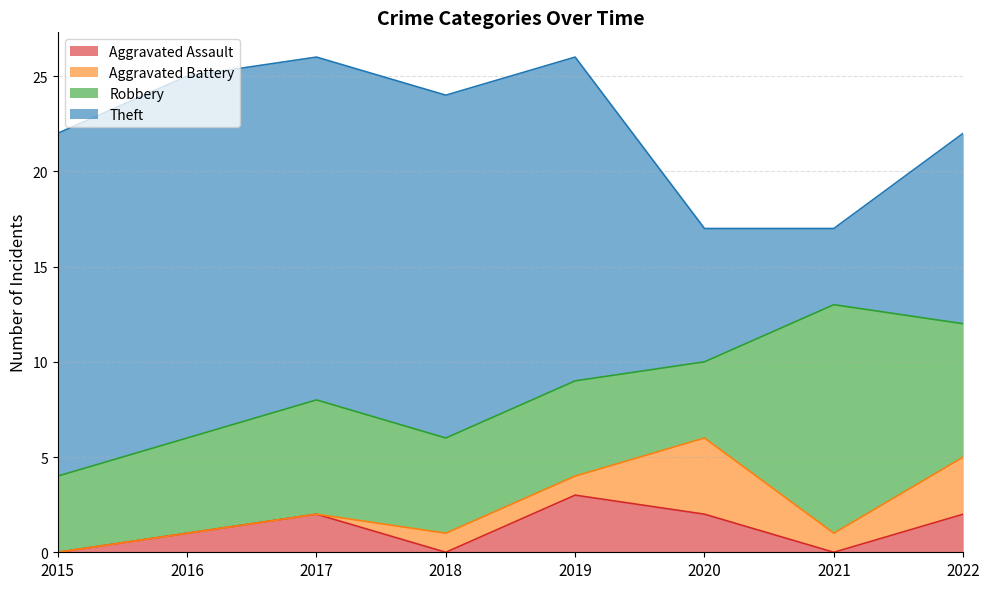

Rank the categories by Robbery value from highest to lowest.

2021, 2022, 2017, 2016, 2018, 2019, 2015, 2020